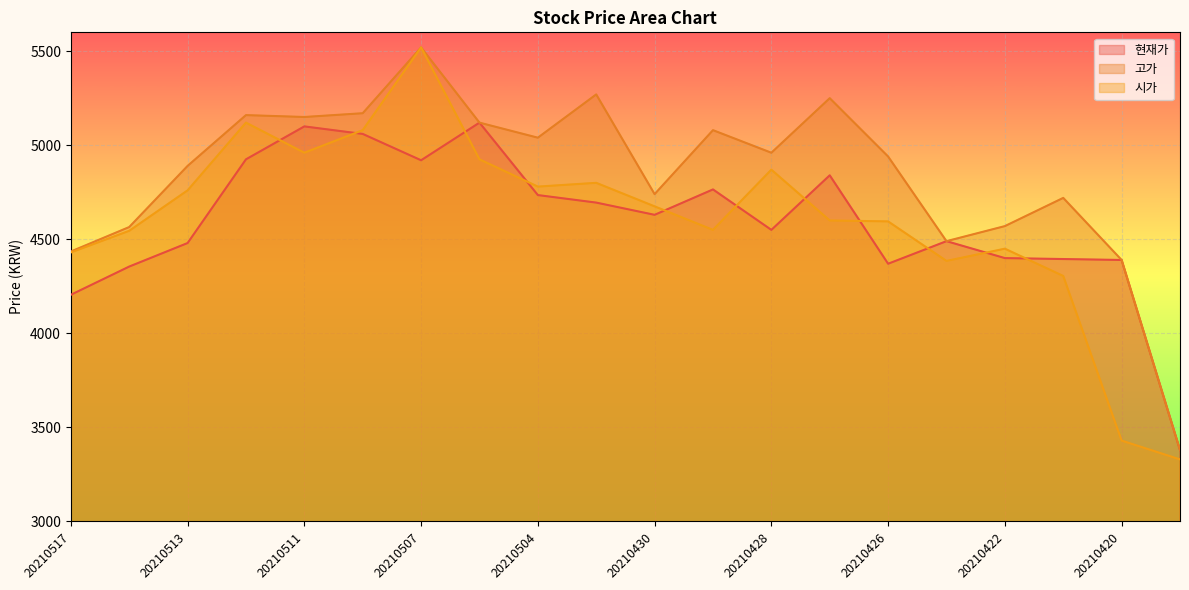

True or false: 현재가 and 시가 intersect in this chart.

True